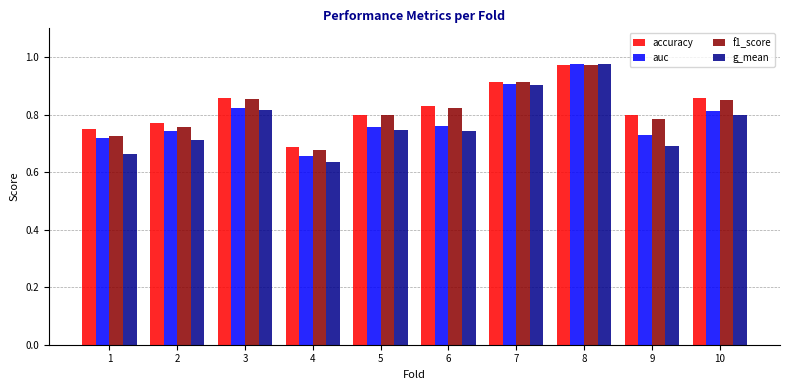

At which label is accuracy closest to 0?

4